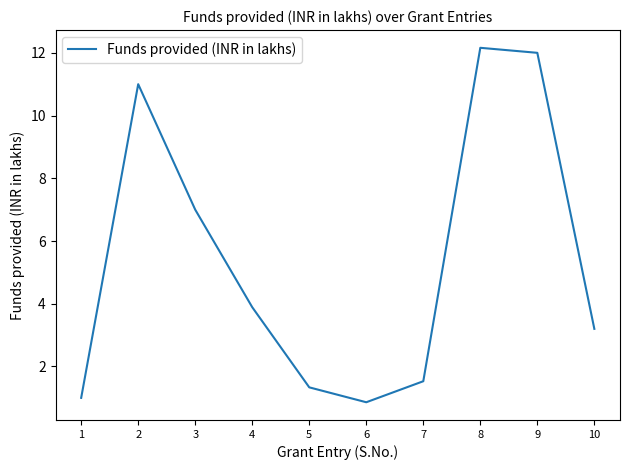

How many lines are shown in the chart?

1